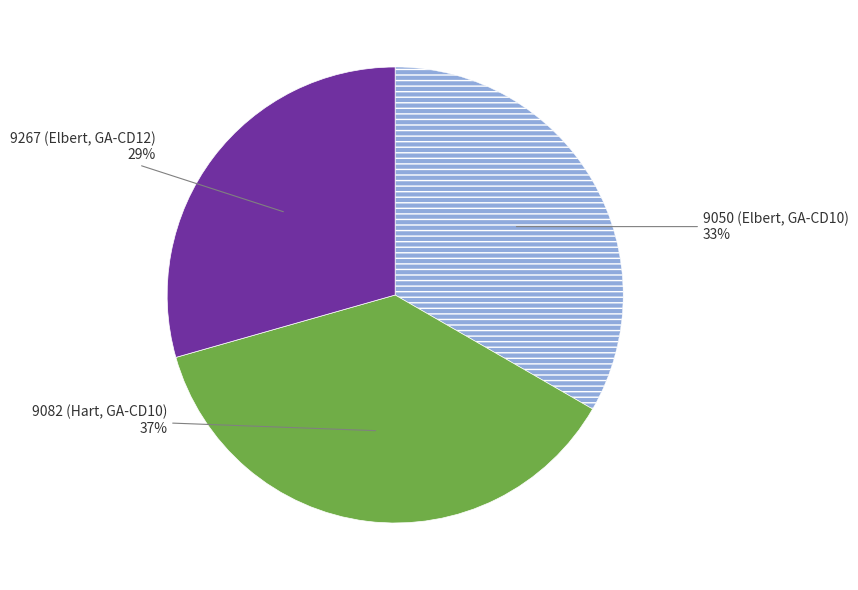

To the nearest percent, what is the difference between the largest and smallest slice percentages?

8%